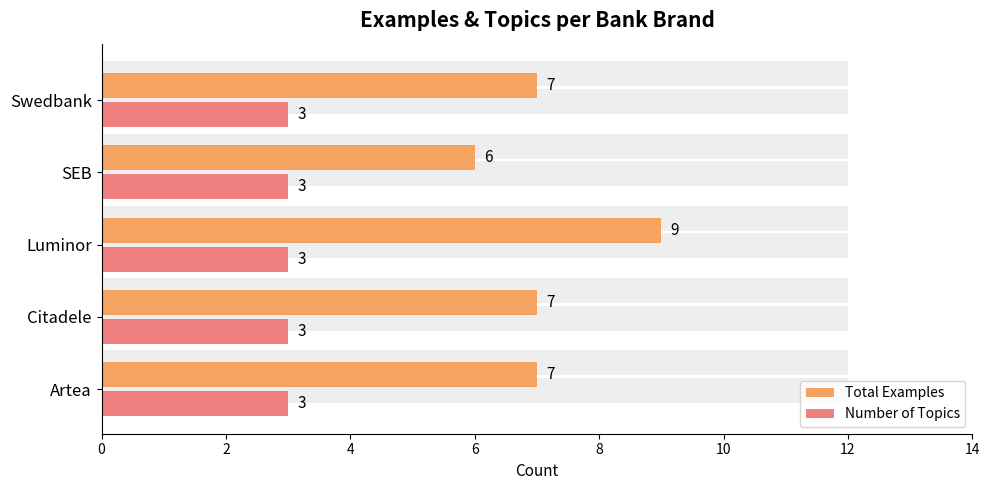

The Total Examples series shows 3.9 at 4. True or false?

False